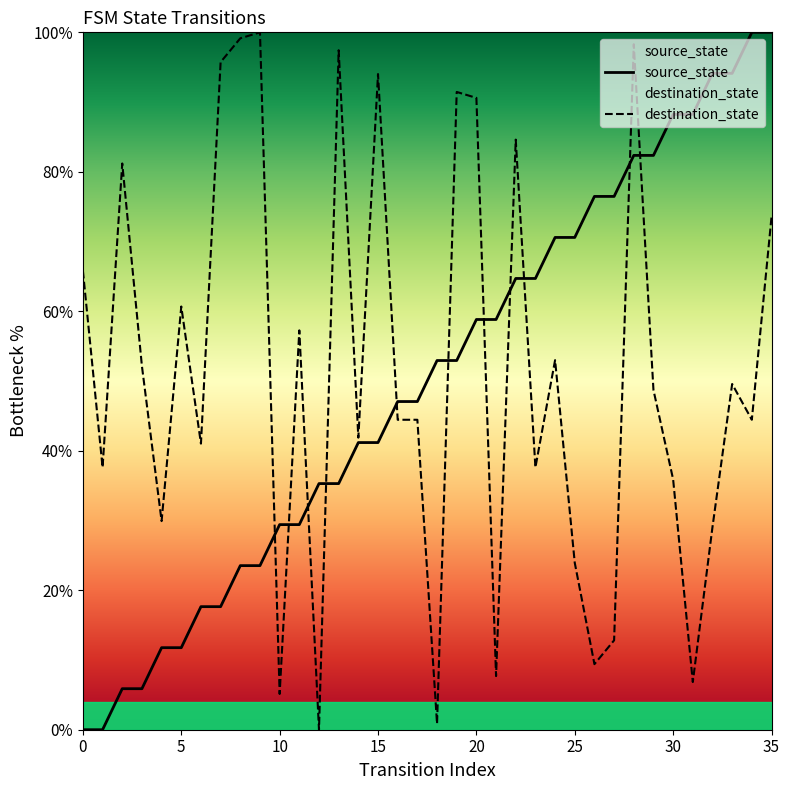

What is the difference between the maximum and minimum values in the destination_state series?

100.0